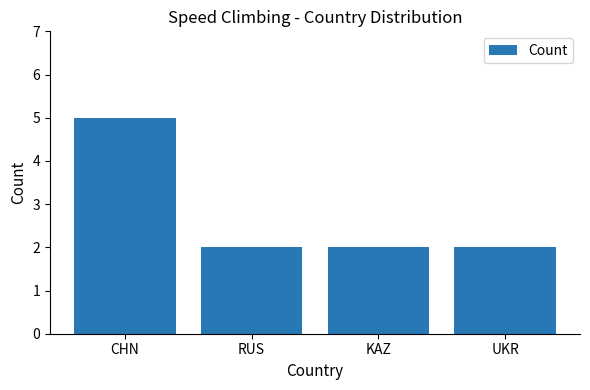

What is the average value?

3